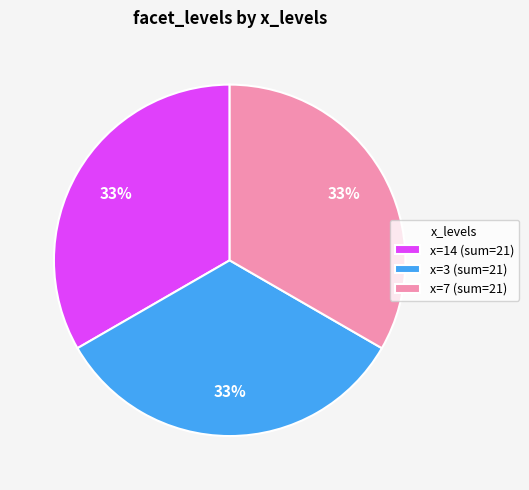

What percentage is the x=3 (sum=21) slice, to the nearest percent?

33%